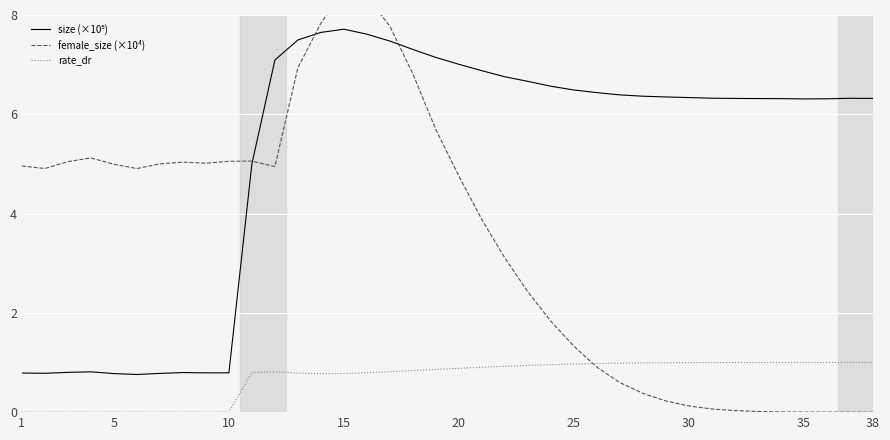

The value of rate_dr at 1 is 0.6. True or false?

False